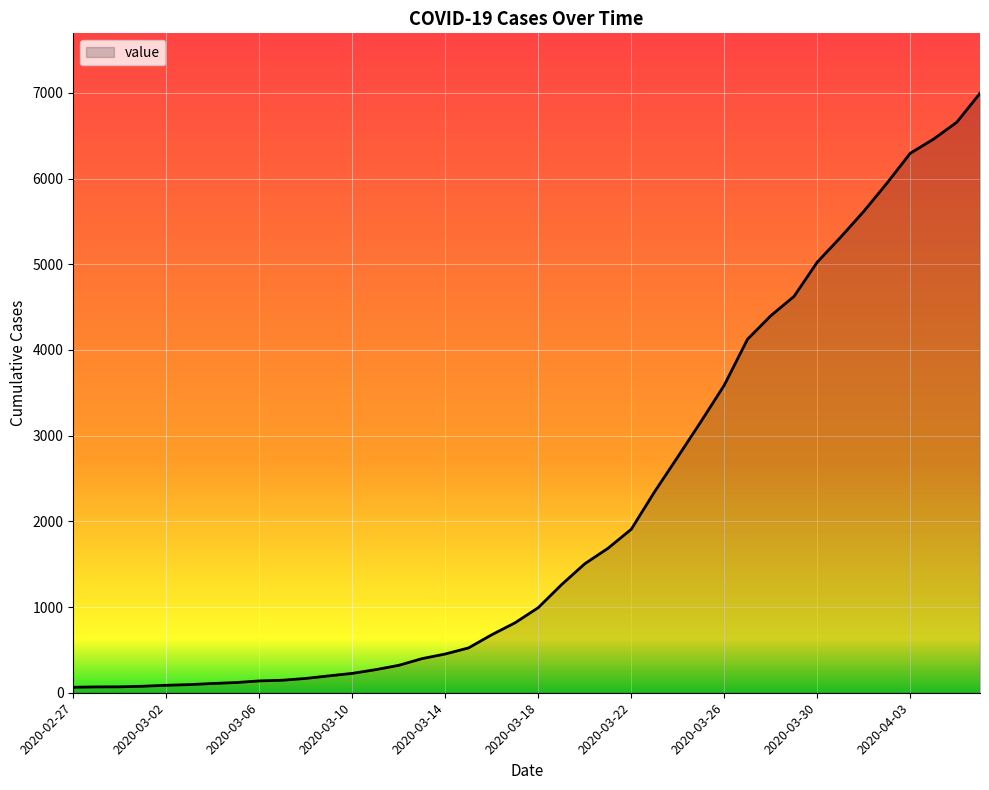

What is the greatest value displayed?

6995